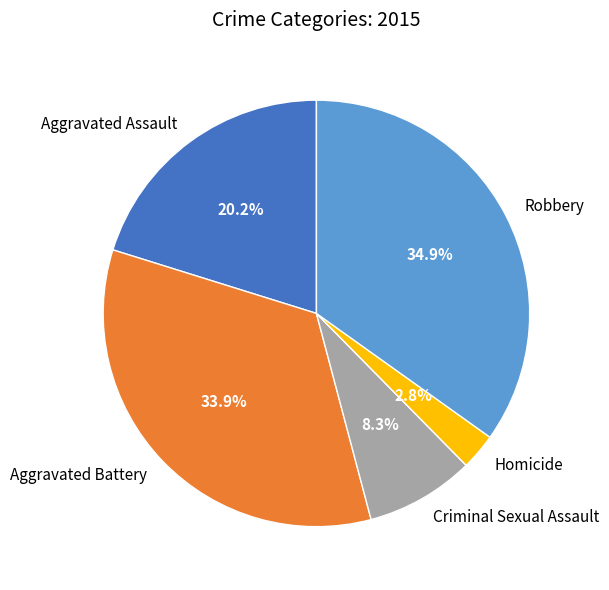

To the nearest percent, what percentage of the pie is Criminal Sexual Assault?

8%